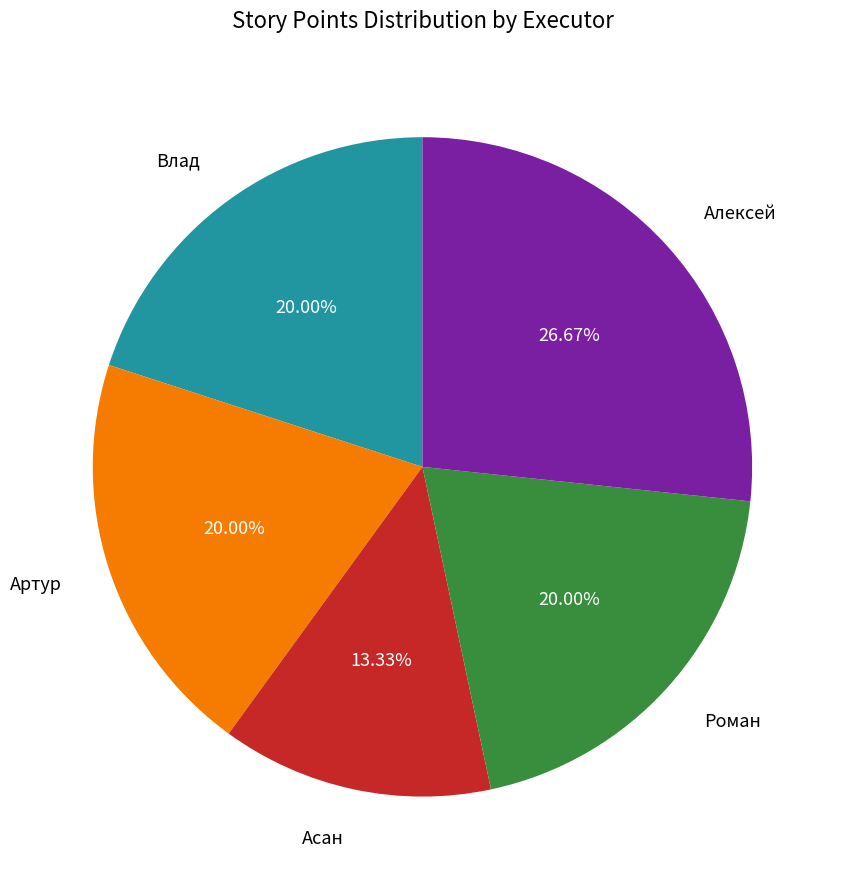

Is there a majority slice in this chart?

No